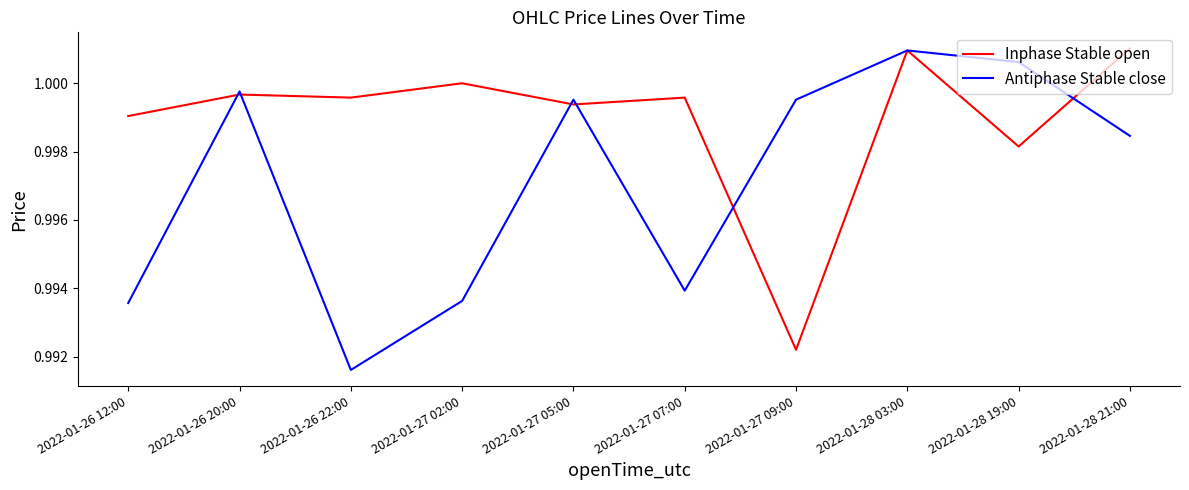

What position from the left is 2022-01-27 07:00?

6